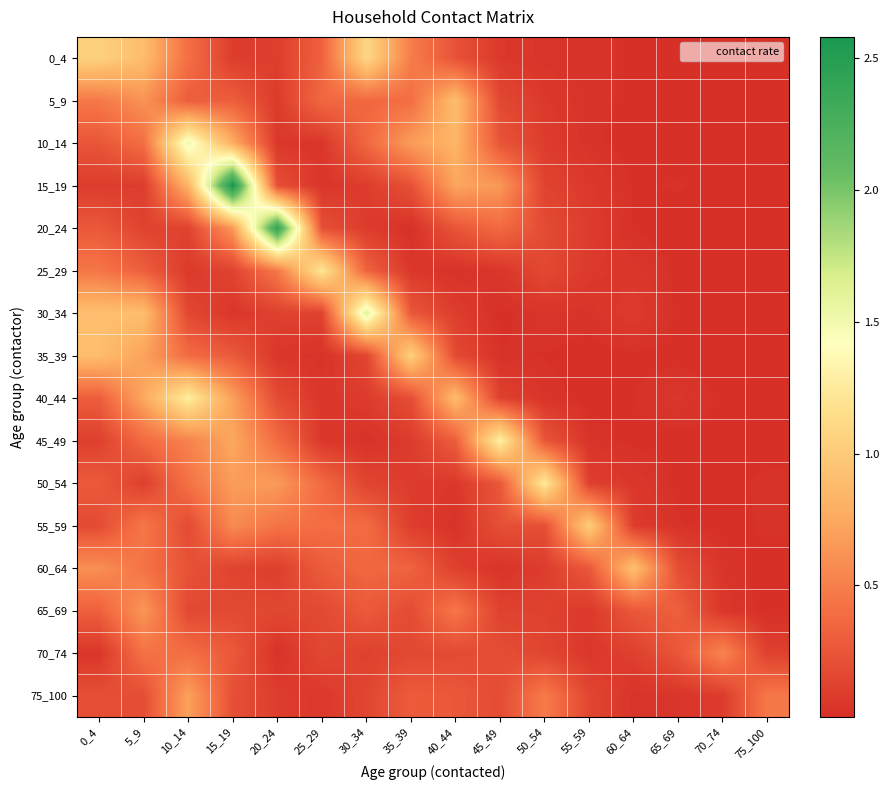

Reading left to right, extract all data points from this chart.

0_4: 0_4=1.0	5_9=0.9	10_14=0.4	15_19=0.1	20_24=0.1	25_29=0.3	30_34=1.1	35_39=0.5	40_44=0.2	45_49=0.1	50_54=0.0	55_59=0.0	60_64=0.0	65_69=0.0	70_74=0.0	75_100=0.0
5_9: 0_4=0.5	5_9=0.6	10_14=0.3	15_19=0.3	20_24=0.1	25_29=0.4	30_34=0.4	35_39=0.4	40_44=0.9	45_49=0.2	50_54=0.1	55_59=0.0	60_64=0.0	65_69=0.0	70_74=0.0	75_100=0.0
10_14: 0_4=0.2	5_9=0.4	10_14=1.5	15_19=0.8	20_24=0.1	25_29=0.1	30_34=0.4	35_39=0.7	40_44=0.8	45_49=0.2	50_54=0.1	55_59=0.0	60_64=0.0	65_69=0.0	70_74=0.0	75_100=0.0
15_19: 0_4=0.1	5_9=0.1	10_14=0.8	15_19=2.6	20_24=0.2	25_29=0.0	30_34=0.1	35_39=0.2	40_44=0.7	45_49=0.6	50_54=0.1	55_59=0.1	60_64=0.0	65_69=0.0	70_74=0.0	75_100=0.0
20_24: 0_4=0.3	5_9=0.1	10_14=0.1	15_19=0.6	20_24=2.4	25_29=0.2	30_34=0.1	35_39=0.0	40_44=0.2	45_49=0.4	50_54=0.2	55_59=0.1	60_64=0.0	65_69=0.0	70_74=0.0	75_100=0.0
25_29: 0_4=0.4	5_9=0.3	10_14=0.1	15_19=0.1	20_24=0.5	25_29=1.2	30_34=0.3	35_39=0.1	40_44=0.0	45_49=0.0	50_54=0.2	55_59=0.1	60_64=0.0	65_69=0.0	70_74=0.0	75_100=0.0
30_34: 0_4=0.9	5_9=0.9	10_14=0.2	15_19=0.1	20_24=0.1	25_29=0.1	30_34=1.6	35_39=0.3	40_44=0.1	45_49=0.0	50_54=0.0	55_59=0.0	60_64=0.1	65_69=0.0	70_74=0.0	75_100=0.0
35_39: 0_4=0.9	5_9=0.7	10_14=0.4	15_19=0.3	20_24=0.0	25_29=0.0	30_34=0.1	35_39=1.0	40_44=0.2	45_49=0.0	50_54=0.0	55_59=0.0	60_64=0.0	65_69=0.0	70_74=0.0	75_100=0.0
40_44: 0_4=0.3	5_9=0.7	10_14=1.3	15_19=0.7	20_24=0.2	25_29=0.1	30_34=0.1	35_39=0.2	40_44=0.9	45_49=0.1	50_54=0.0	55_59=0.0	60_64=0.0	65_69=0.0	70_74=0.0	75_100=0.0
45_49: 0_4=0.1	5_9=0.4	10_14=0.5	15_19=0.7	20_24=0.4	25_29=0.1	30_34=0.0	35_39=0.1	40_44=0.3	45_49=1.3	50_54=0.2	55_59=0.0	60_64=0.0	65_69=0.0	70_74=0.0	75_100=0.0
50_54: 0_4=0.3	5_9=0.1	10_14=0.4	15_19=0.7	20_24=0.7	25_29=0.4	30_34=0.1	35_39=0.1	40_44=0.1	45_49=0.3	50_54=1.2	55_59=0.1	60_64=0.1	65_69=0.0	70_74=0.0	75_100=0.0
55_59: 0_4=0.2	5_9=0.5	10_14=0.2	15_19=0.6	20_24=0.4	25_29=0.4	30_34=0.4	35_39=0.1	40_44=0.0	45_49=0.2	50_54=0.2	55_59=1.0	60_64=0.1	65_69=0.0	70_74=0.0	75_100=0.0
60_64: 0_4=0.6	5_9=0.4	10_14=0.2	15_19=0.1	20_24=0.1	25_29=0.3	30_34=0.4	35_39=0.3	40_44=0.1	45_49=0.0	50_54=0.1	55_59=0.3	60_64=0.9	65_69=0.2	70_74=0.0	75_100=0.0
65_69: 0_4=0.3	5_9=0.6	10_14=0.2	15_19=0.2	20_24=0.2	25_29=0.2	30_34=0.3	35_39=0.2	40_44=0.5	45_49=0.1	50_54=0.1	55_59=0.1	60_64=0.3	65_69=0.3	70_74=0.1	75_100=0.0
70_74: 0_4=0.0	5_9=0.4	10_14=0.4	15_19=0.3	20_24=0.0	25_29=0.2	30_34=0.1	35_39=0.2	40_44=0.2	45_49=0.2	50_54=0.1	55_59=0.1	60_64=0.1	65_69=0.3	70_74=0.5	75_100=0.1
75_100: 0_4=0.2	5_9=0.2	10_14=0.7	15_19=0.2	20_24=0.1	25_29=0.1	30_34=0.1	35_39=0.3	40_44=0.3	45_49=0.2	50_54=0.5	55_59=0.1	60_64=0.0	65_69=0.0	70_74=0.1	75_100=0.5